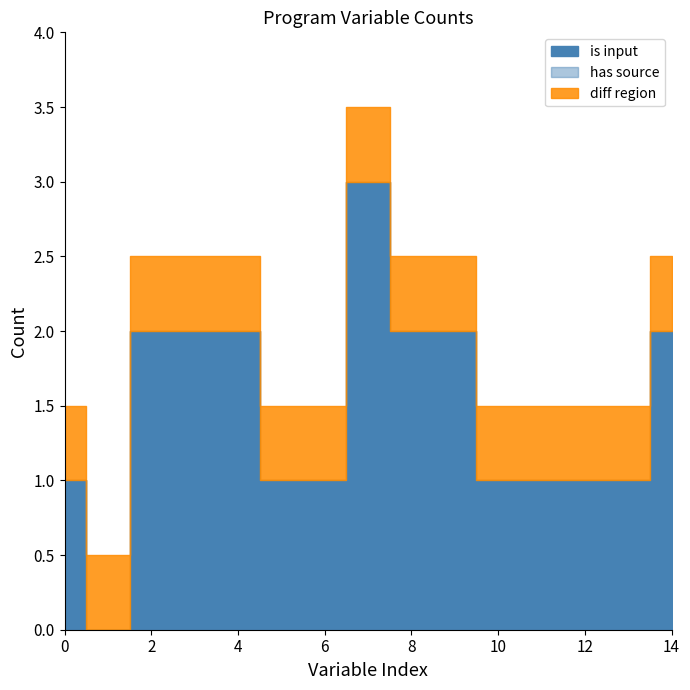

True or false: is input and has source intersect in this chart.

False